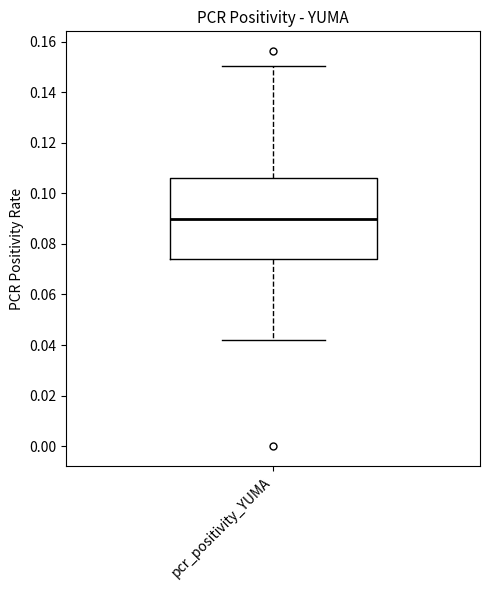

Where does the upper whisker of the box for pcr_positivity_YUMA end on the y-axis? The values are not printed on the chart, so give them approximately, as read against the axis.

0.150